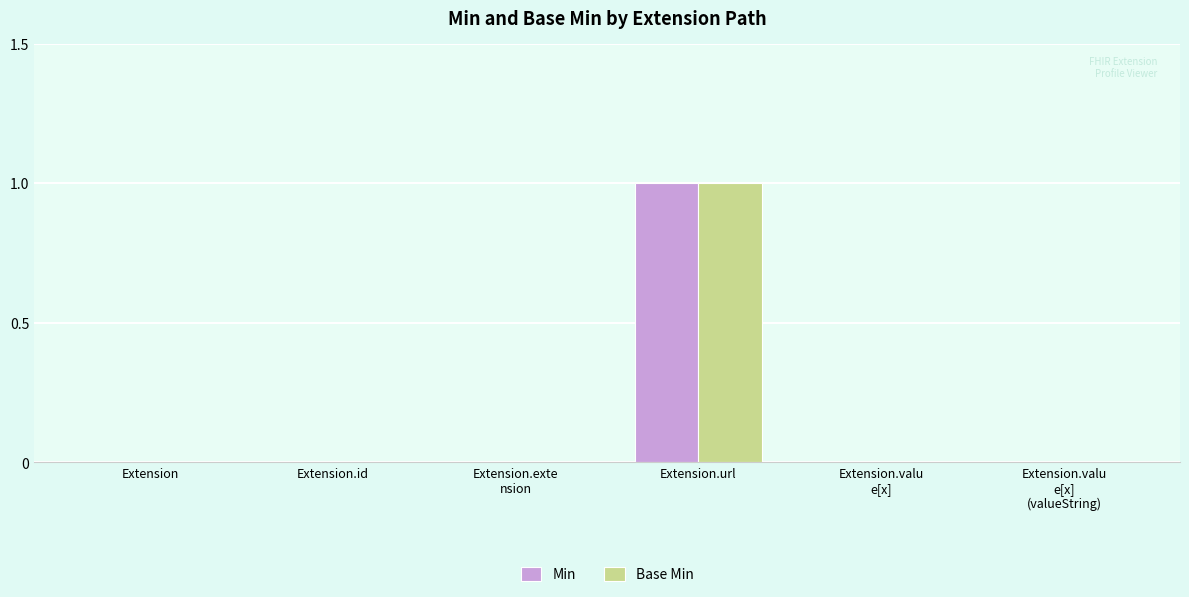

Is the value of Min at Extension.valu
e[x]
(valueString) greater than the value of Base Min at Extension.url?

No